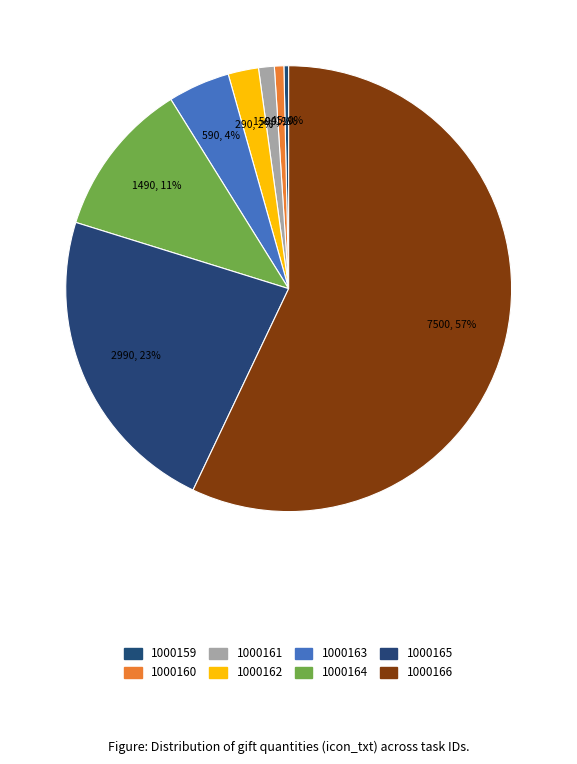

Which category has the biggest portion of the pie?

1000166